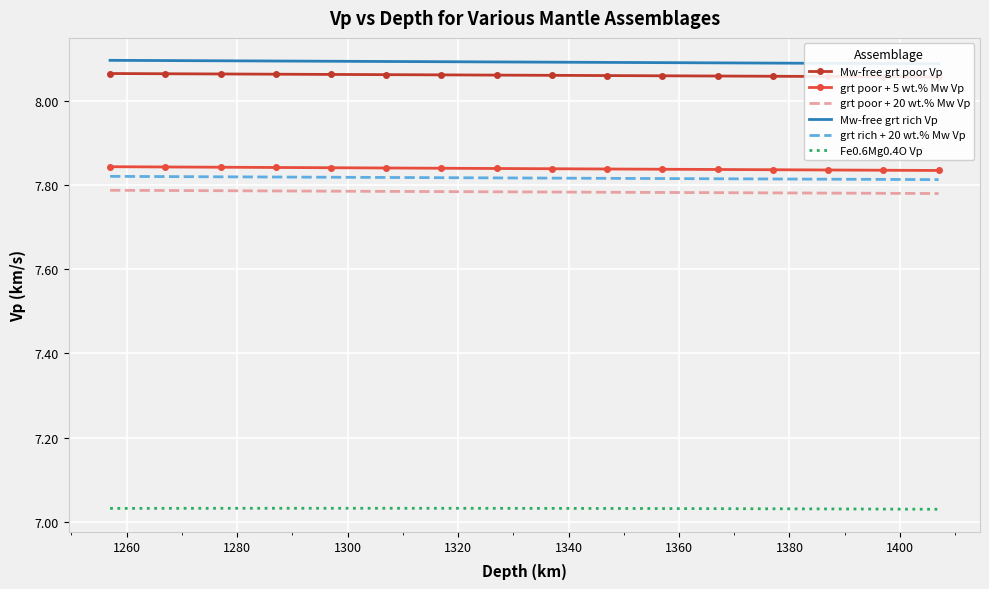

True or false: grt rich + 20 wt.% Mw Vp and Fe0.6Mg0.4O Vp cross at least once.

False